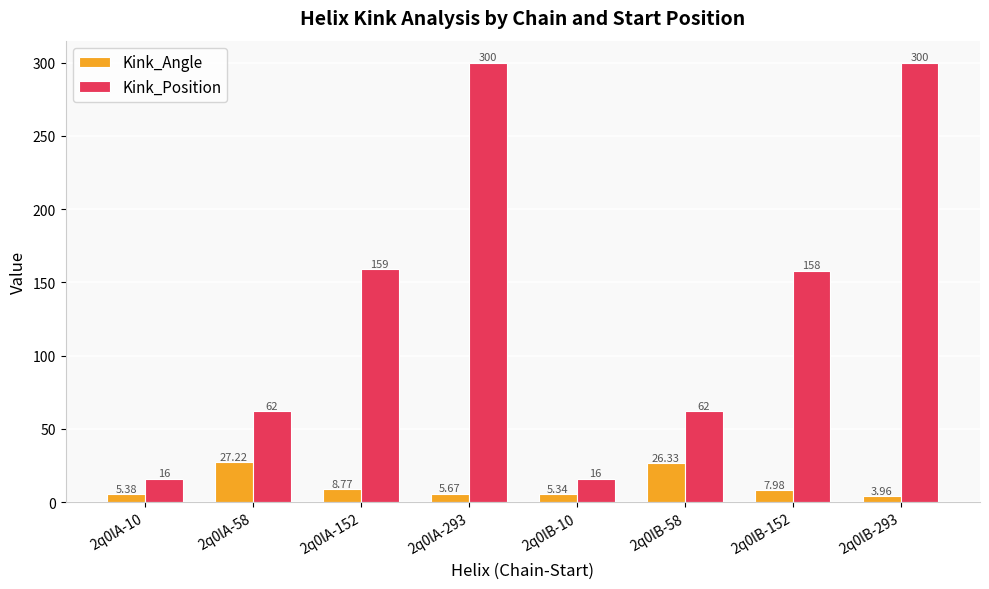

The value of Kink_Angle at 2q0lB-58 is 26.3. True or false?

True